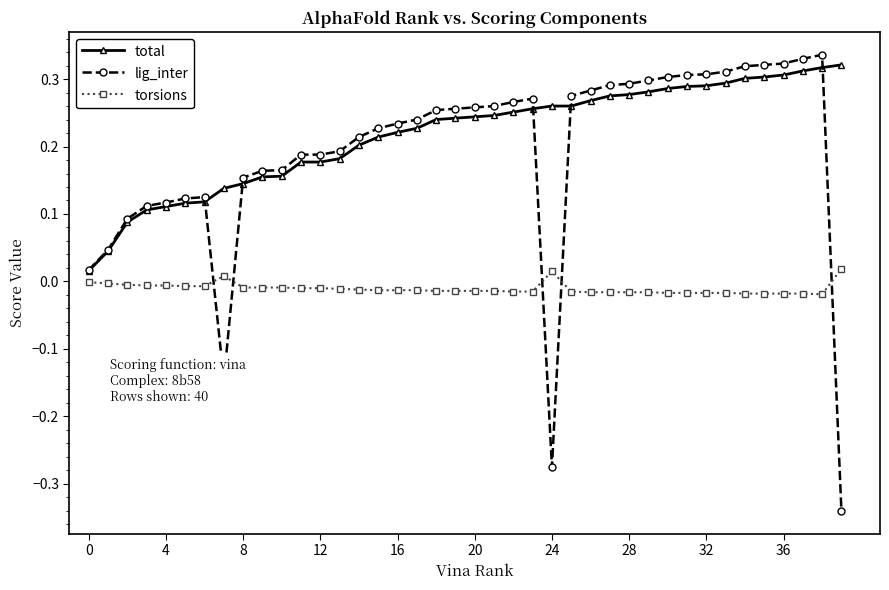

Which series has the largest range (max minus min)?

lig_inter